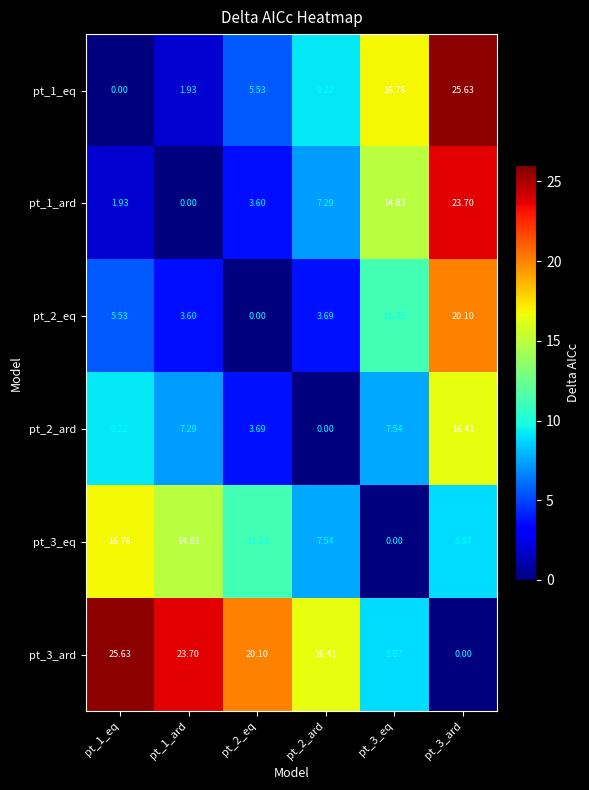

Is the value of pt_1_eq at pt_2_eq greater than the value of pt_3_eq at pt_2_ard?

No